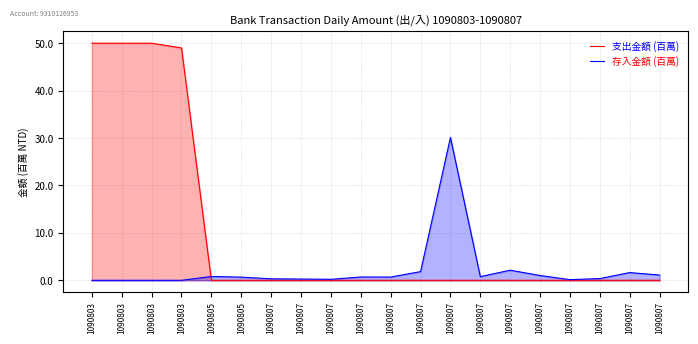

List the series in order of their peak value, lowest first.

存入金額 (百萬), 支出金額 (百萬)